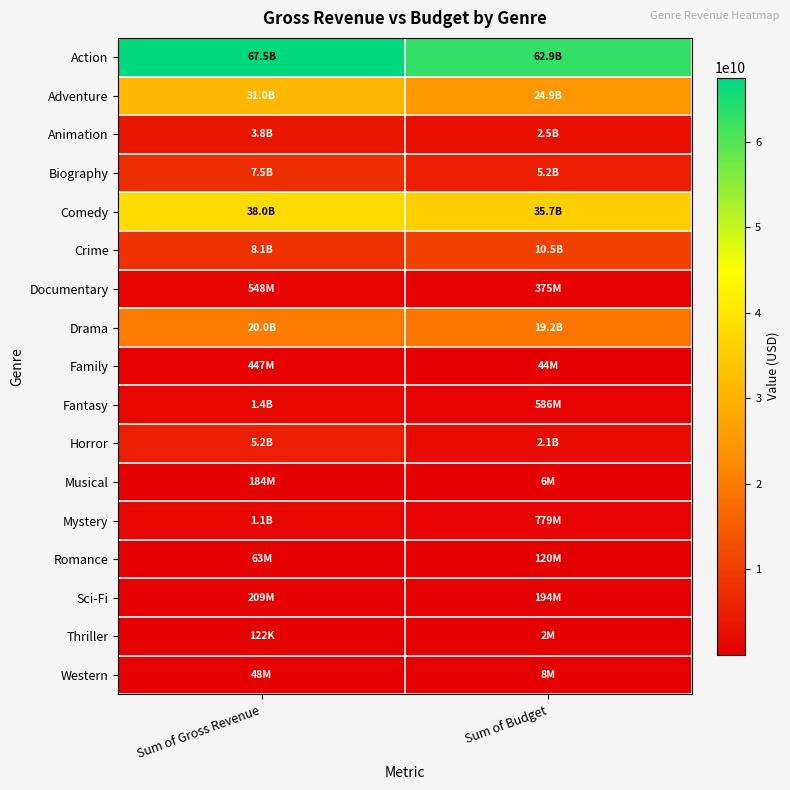

Which has a higher value, Sum of Budget or Sum of Gross Revenue?

Sum of Gross Revenue